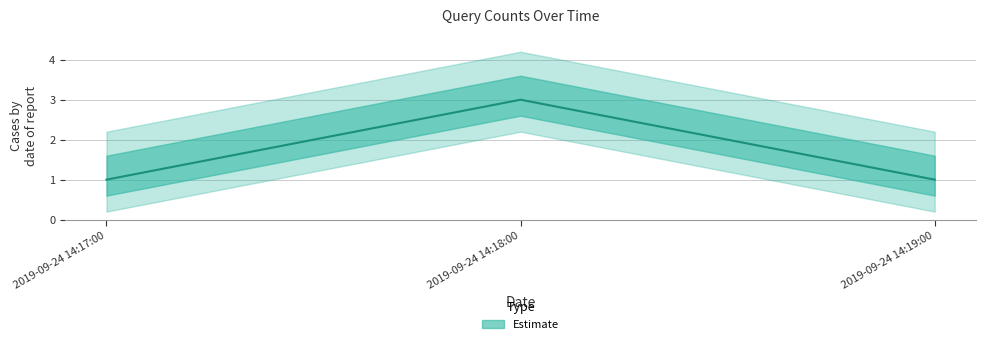

What position from the left is 2019-09-24 14:18:00?

2